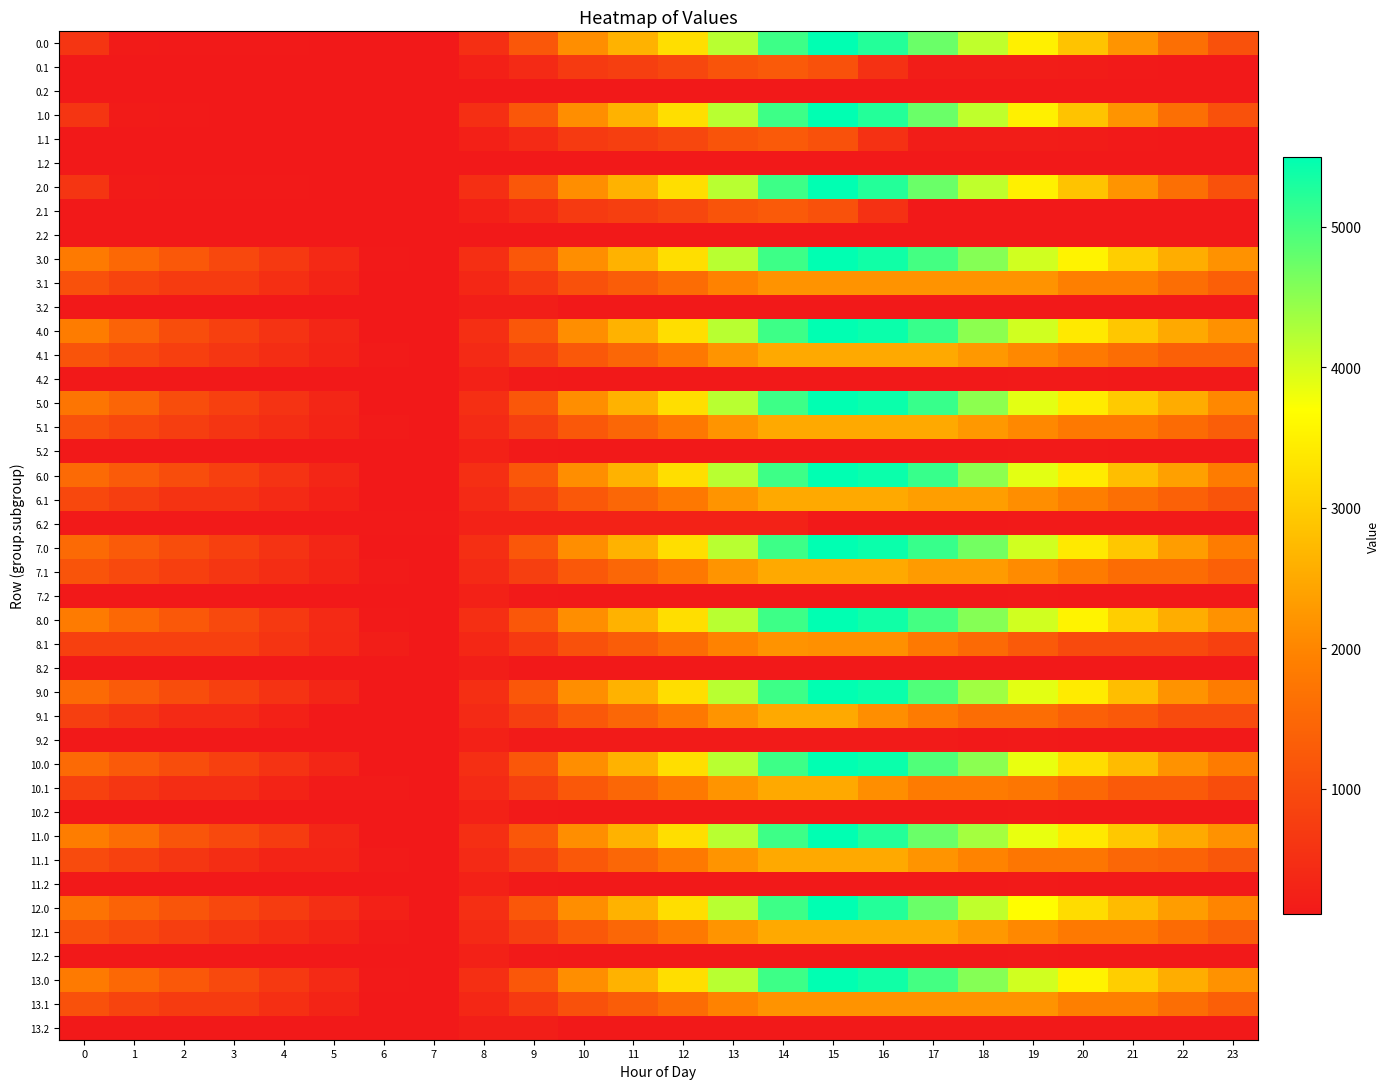

What is the spread (max minus min) of values at 8?

294.6